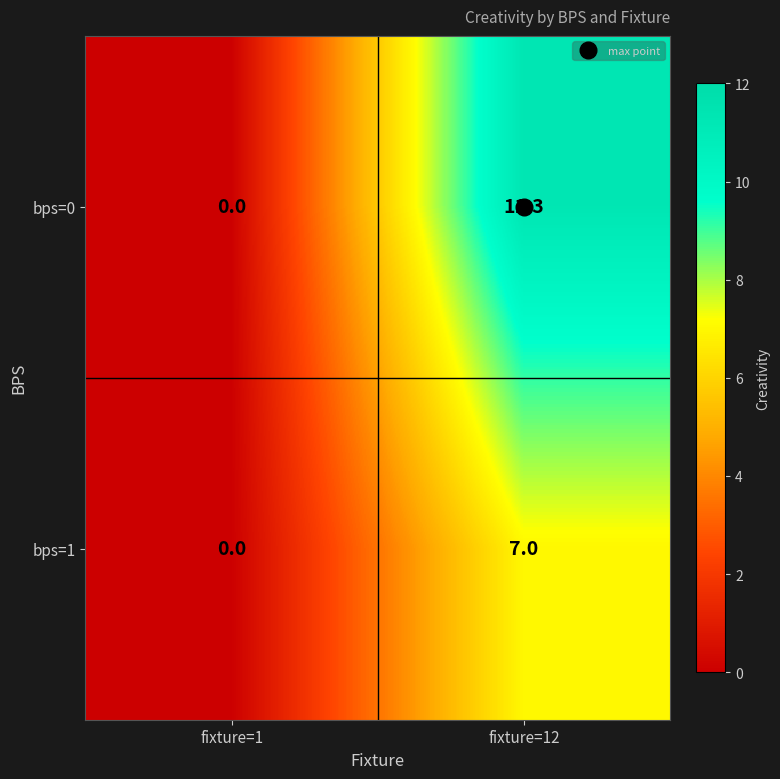

What is the sum of all bps=1 values?

7.0